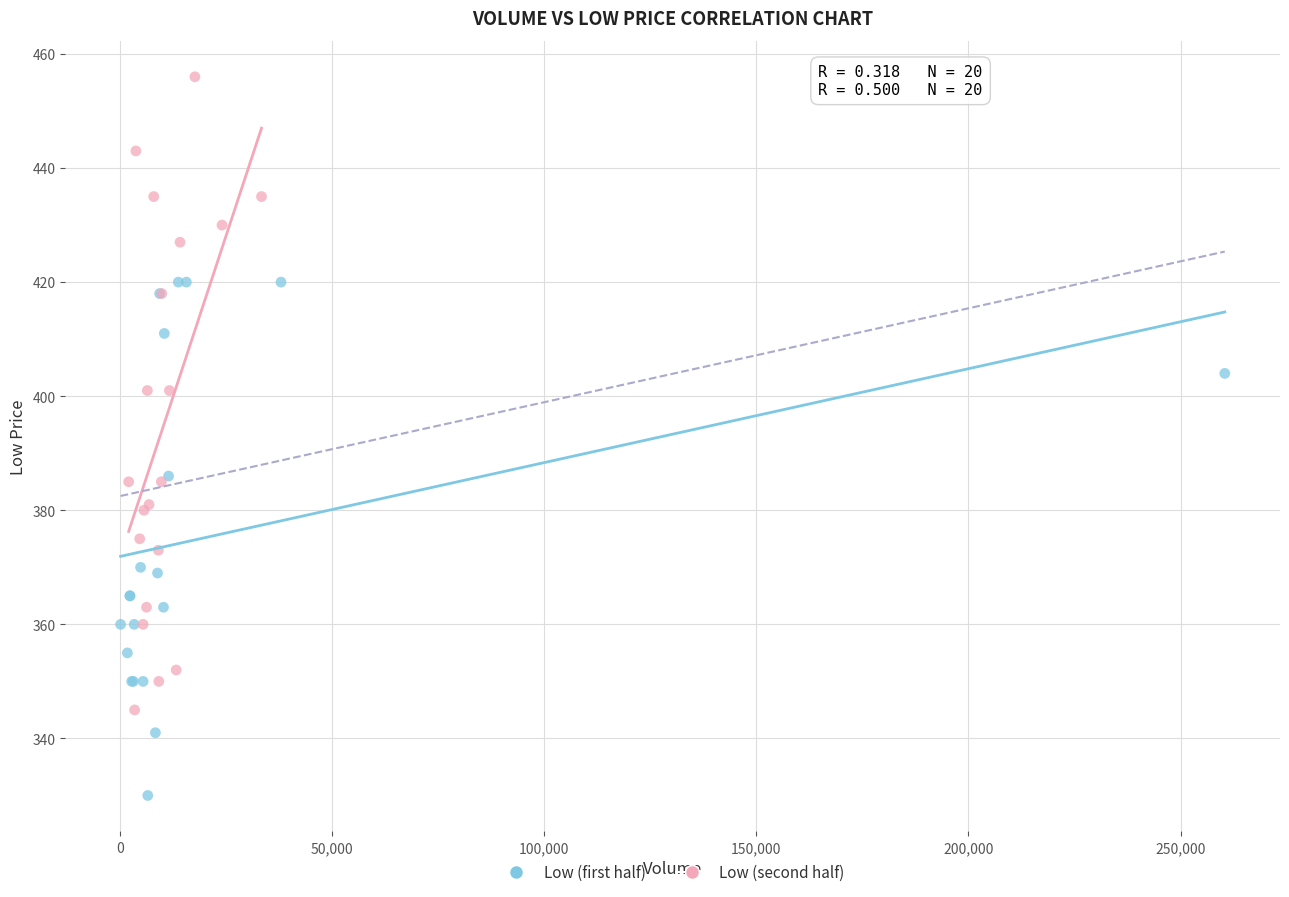

Which series reaches the maximum Y coordinate?

Low (second half)